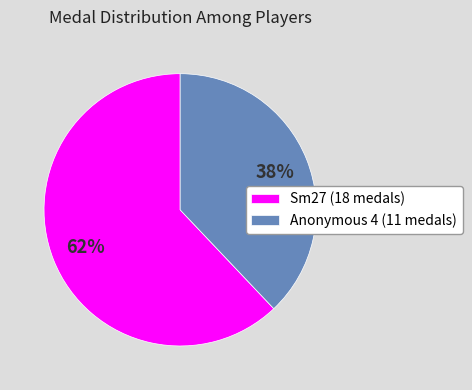

Do Anonymous 4 (11 medals) and Sm27 (18 medals) together represent more than half of the pie?

Yes